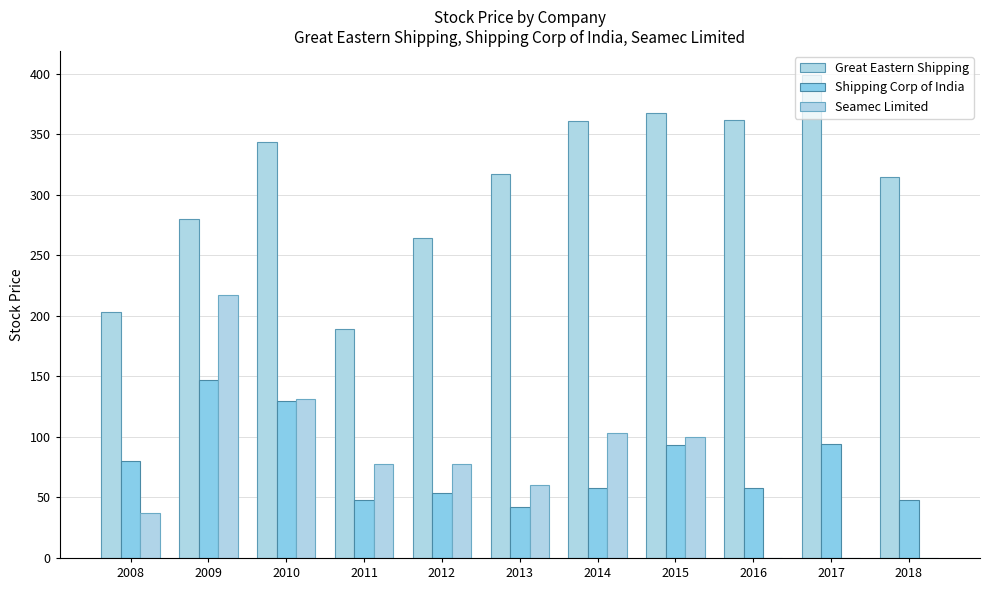

Reading left to right, what are all the values shown in this chart?

Great Eastern Shipping: 203	280	344	189	264	317	361	368	362	399	315
Shipping Corp of India: 80	147	130	48	54	42	58	93	58	94	48
Seamec Limited: 37	217	131	78	78	60	103	100	0	0	0